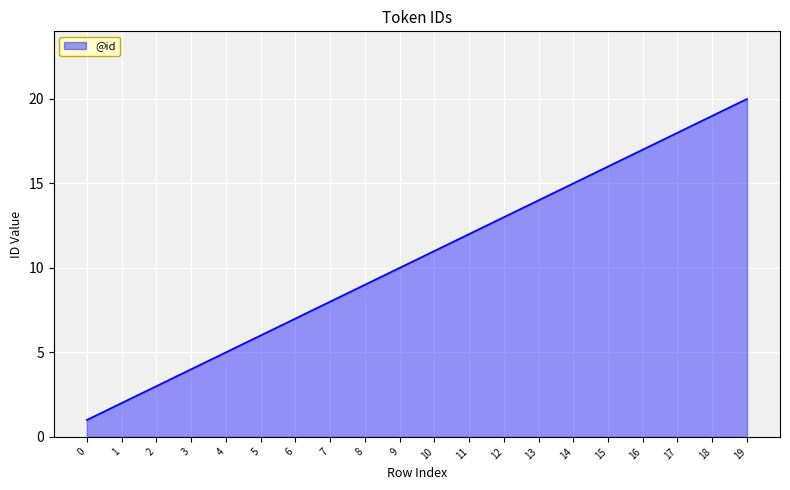

What is the smallest value displayed?

1